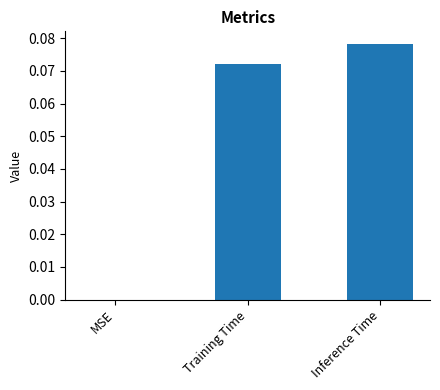

Which label corresponds to the largest value in the chart?

Inference Time